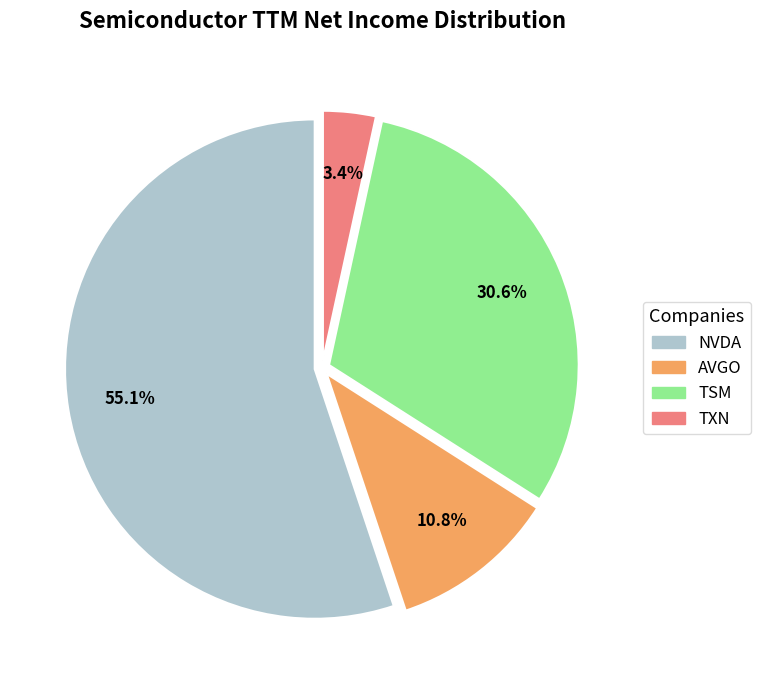

What percentage is NOT represented by TXN?

96.6%